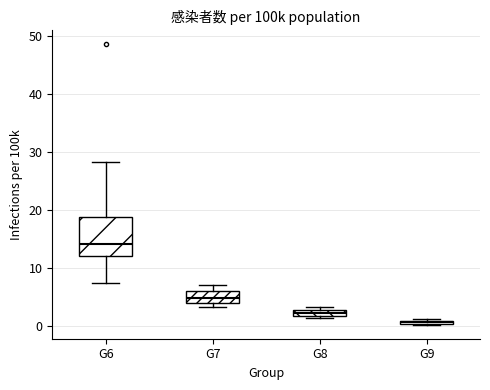

Which box is the tallest, from its lower edge to its upper edge?

G6